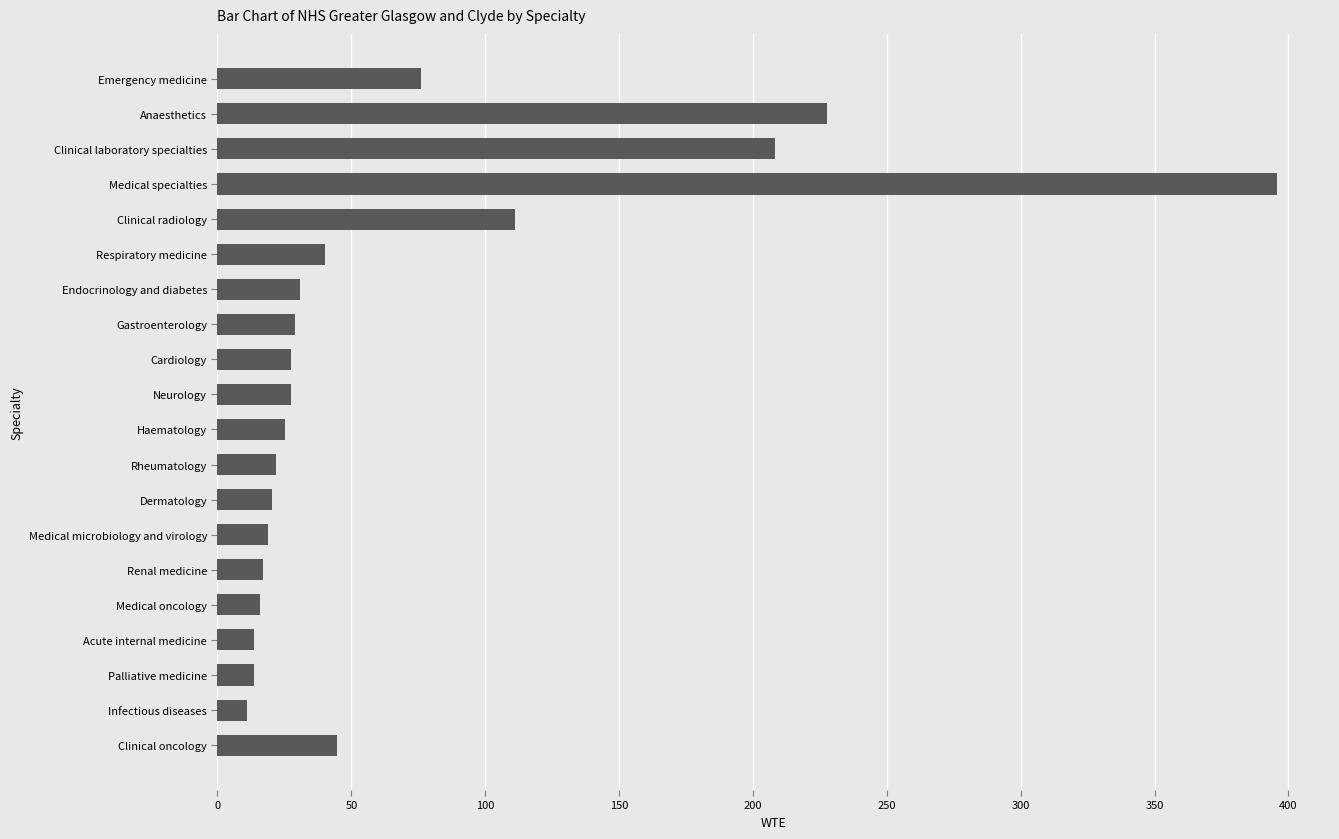

At which label is the value closest to 203?

Clinical laboratory specialties